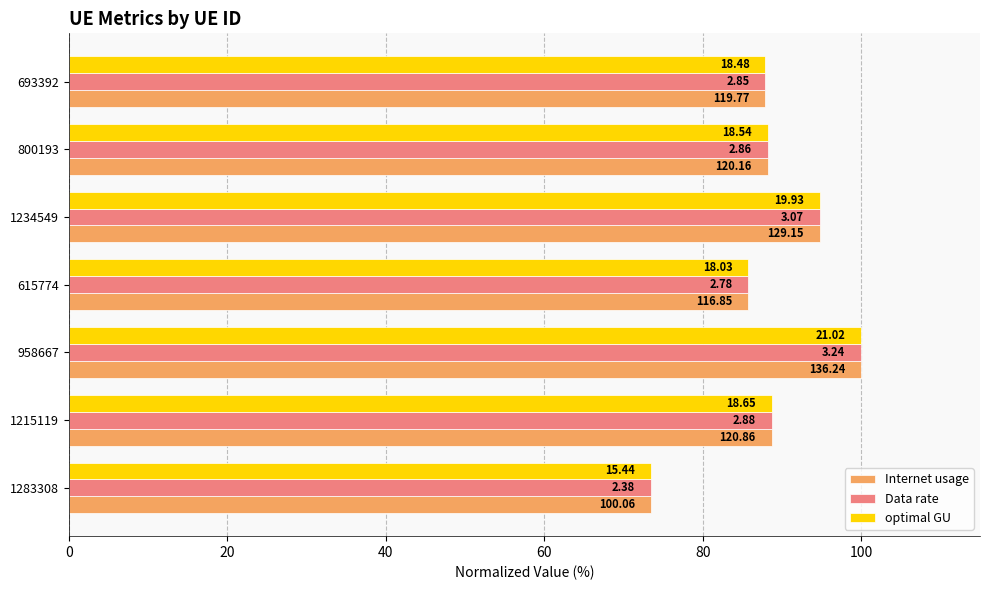

What are all the series names shown in the legend?

Internet usage, Data rate, optimal GU